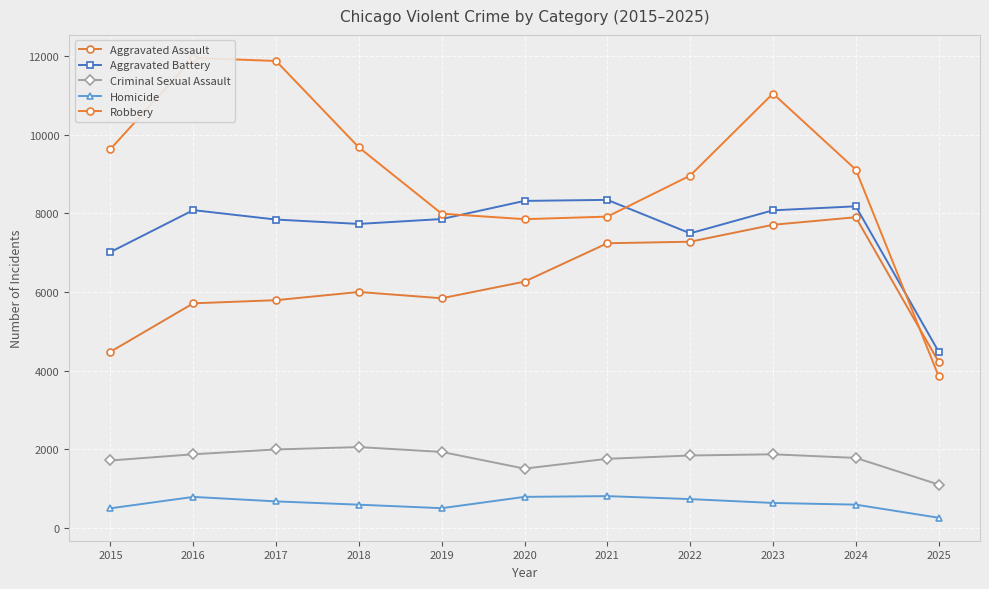

True or false: Robbery has more than 0 interior local peaks.

True